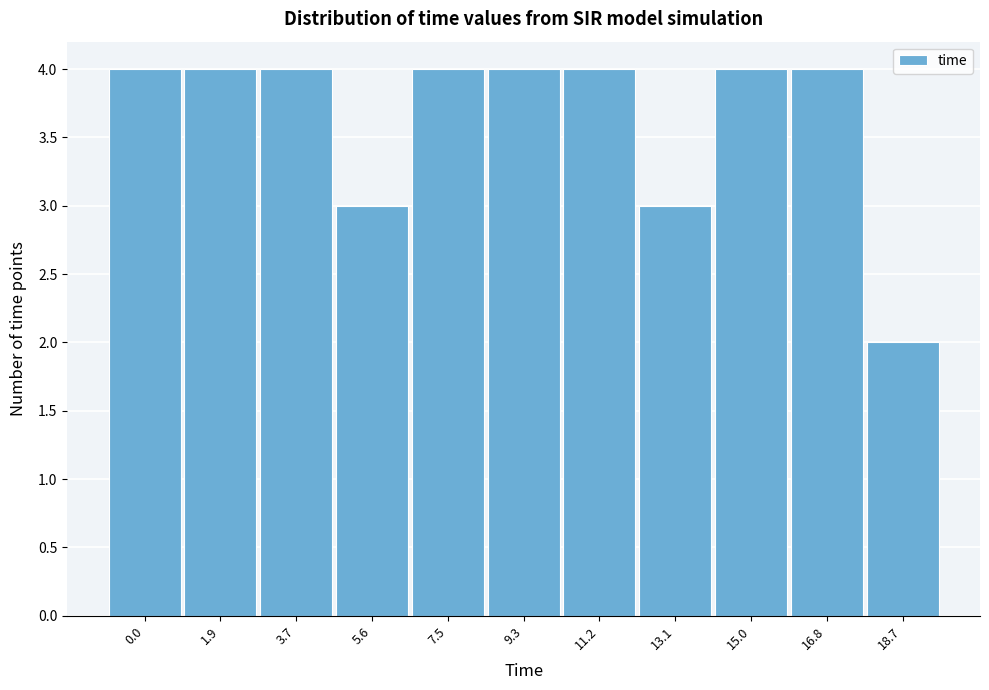

Reading left to right, extract all data points from this chart.

4	4	4	3	4	4	4	3	4	4	2